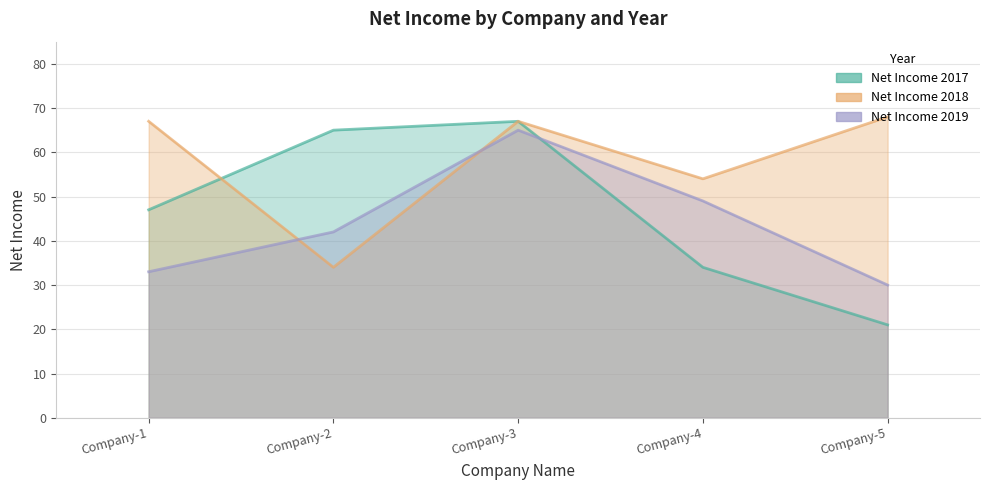

At which category is the sum across all series the highest?

Company-3